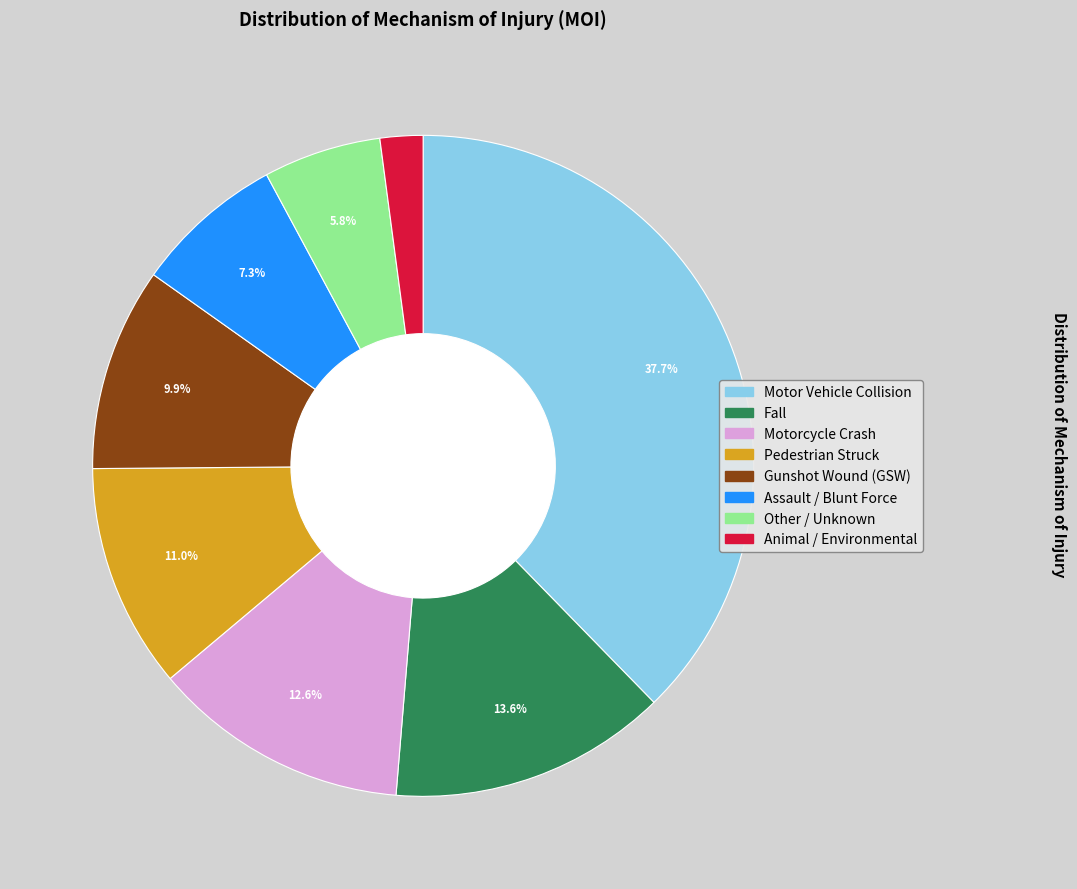

Does Assault / Blunt Force account for over 50% of the chart?

No